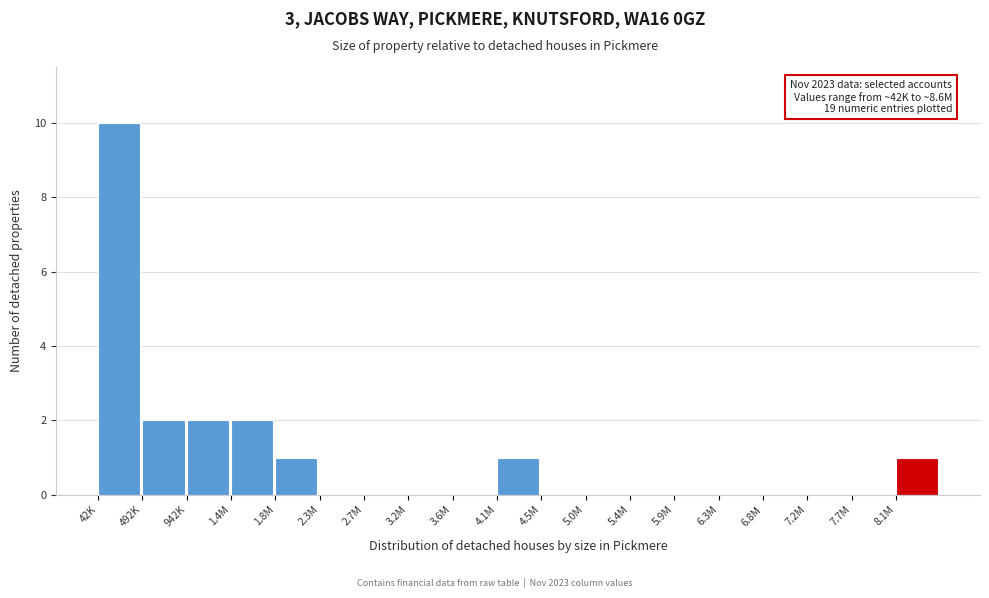

Reading right to left, what are all the values shown in this chart?

8.1M=1	7.7M=0	7.2M=0	6.8M=0	6.3M=0	5.9M=0	5.4M=0	5.0M=0	4.5M=0	4.1M=1	3.6M=0	3.2M=0	2.7M=0	2.3M=0	1.8M=1	1.4M=2	942K=2	492K=2	42K=10